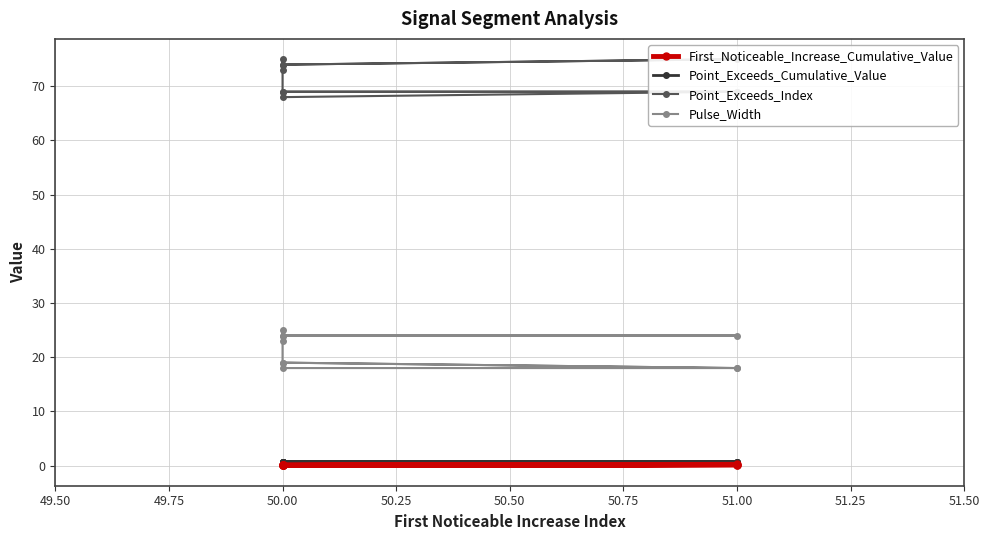

At which category does First_Noticeable_Increase_Cumulative_Value reach its first local valley?

50.00